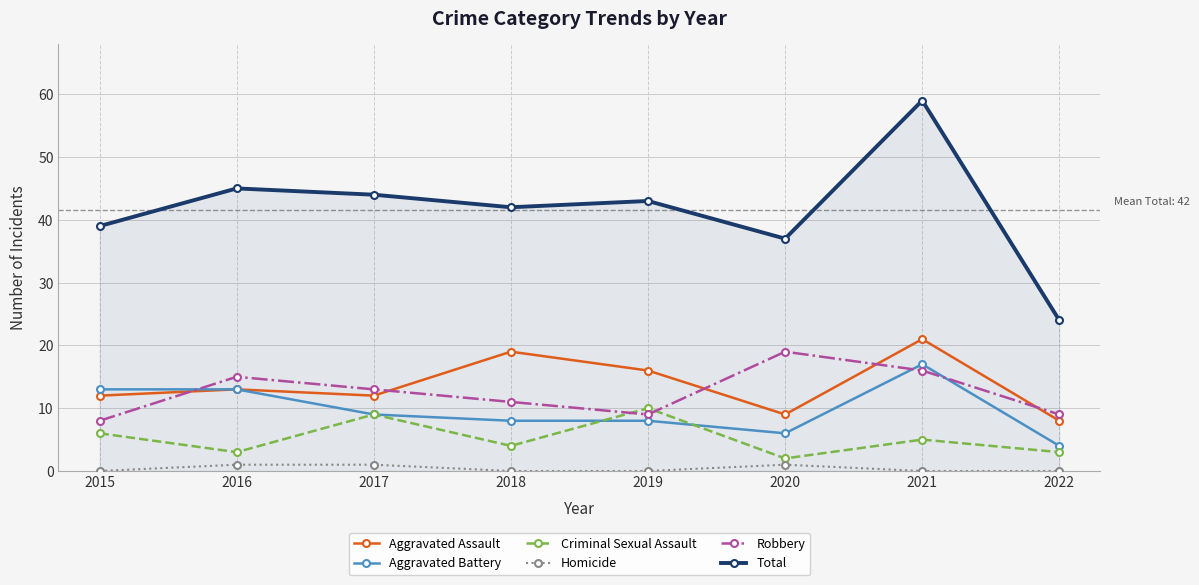

True or false: Aggravated Battery has a value of 13 at 2015.

True